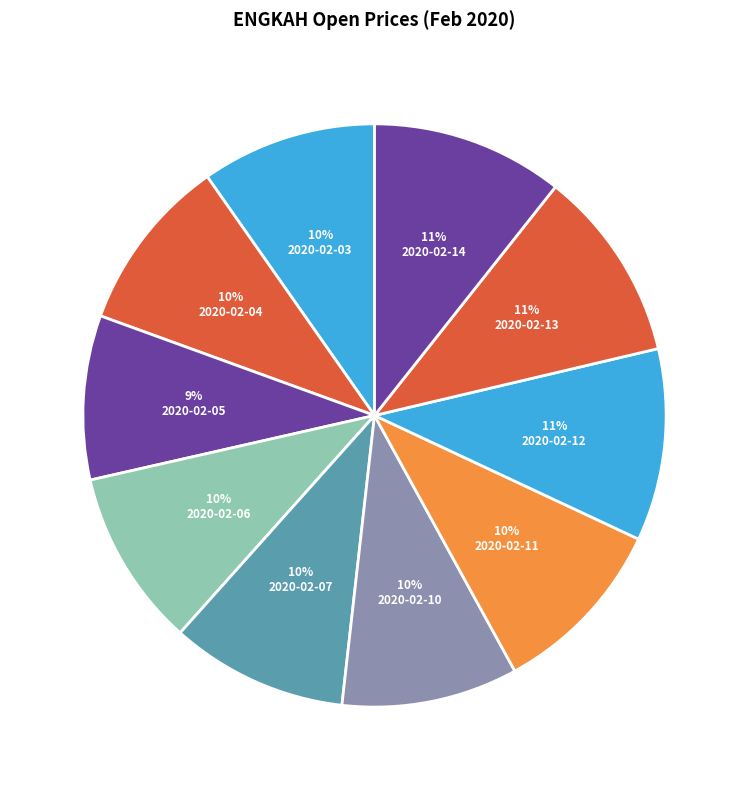

To the nearest percent, what is the difference between the 2020-02-07 and 2020-02-05 slice percentages?

1%